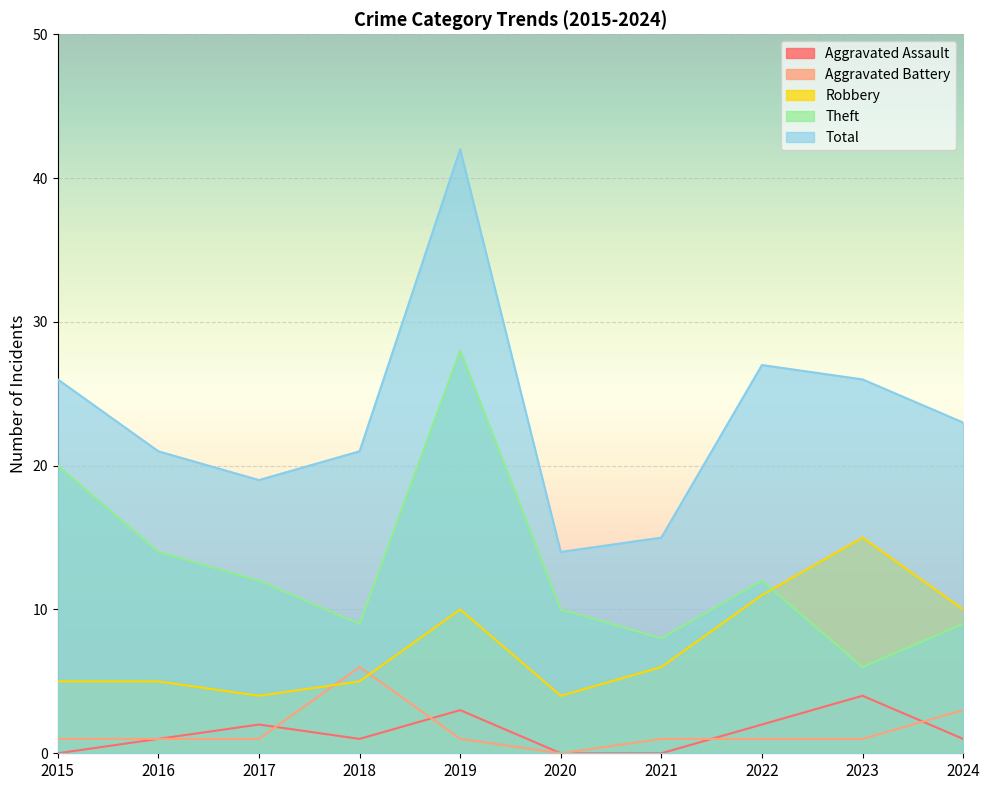

How many lines are shown in the chart?

5